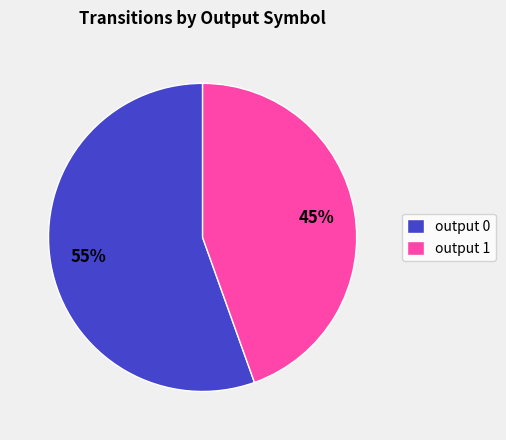

To the nearest percent, what is the combined percentage of output 1 and output 0?

100%